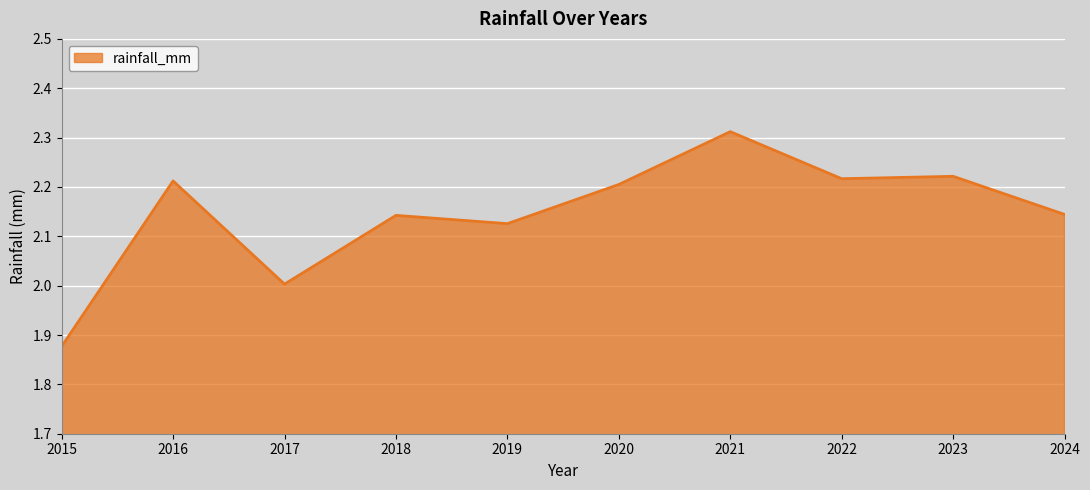

Between 2022 and 2015, which is larger?

2022